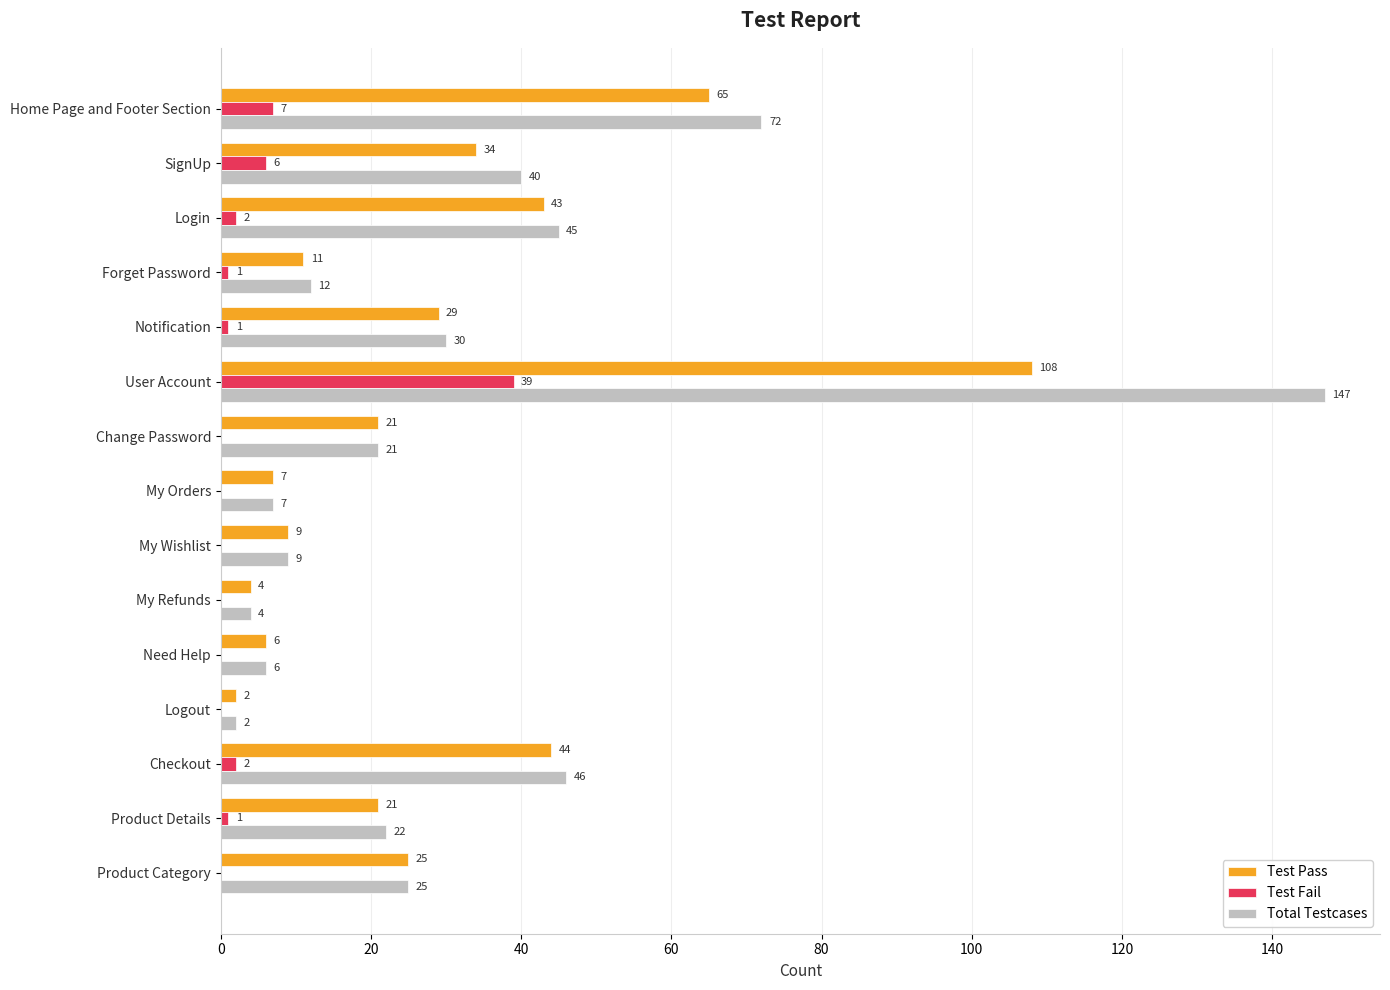

True or false: Test Pass has a value of 40 at User Account.

False